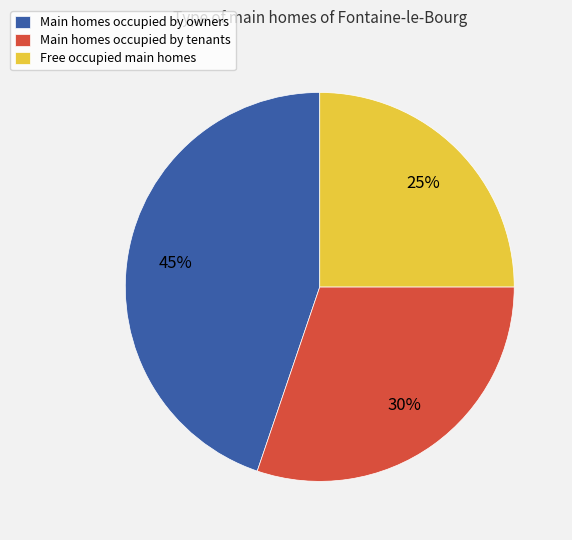

Rank the categories by value from highest to lowest.

Main homes occupied by owners, Main homes occupied by tenants, Free occupied main homes